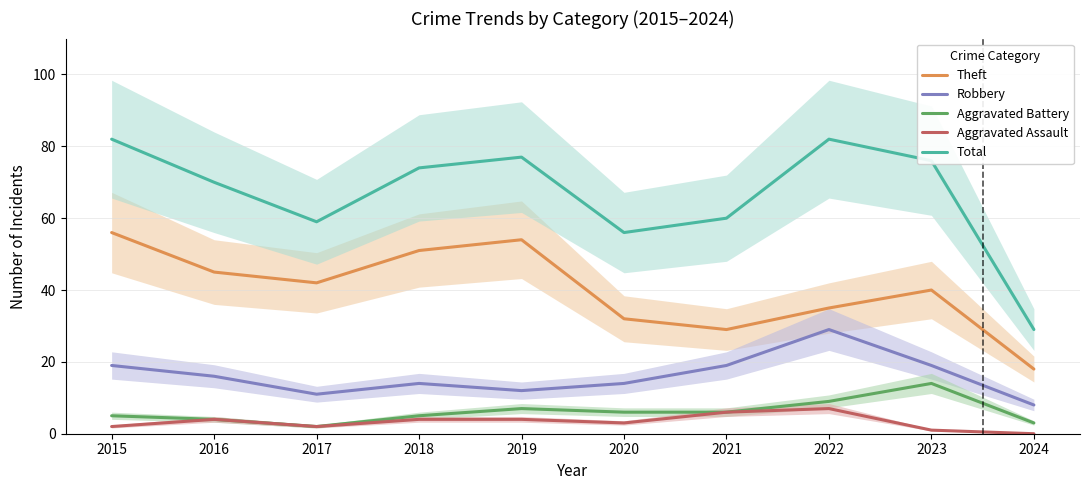

What is the value of the Total point at the 3rd from the left?

59